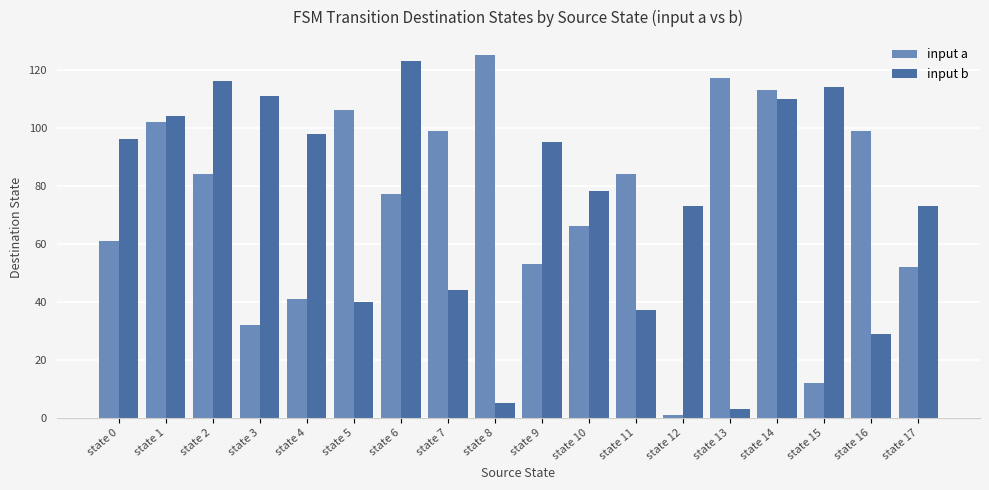

At how many categories does at least one series exceed 43?

18